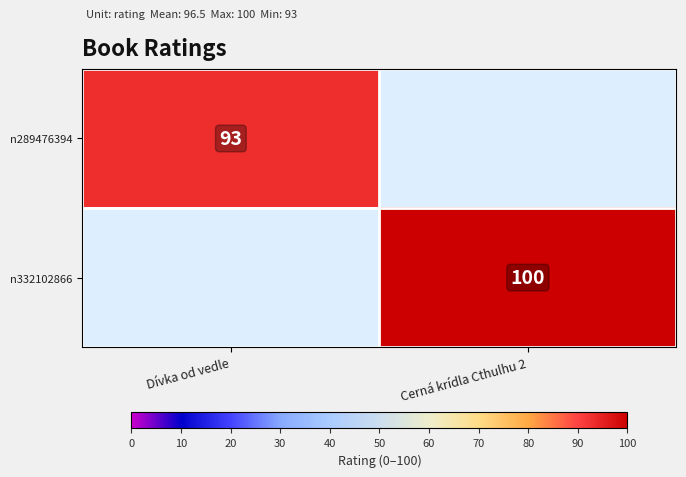

The value of n332102866 at Cerná krídla Cthulhu 2 is 142. True or false?

False